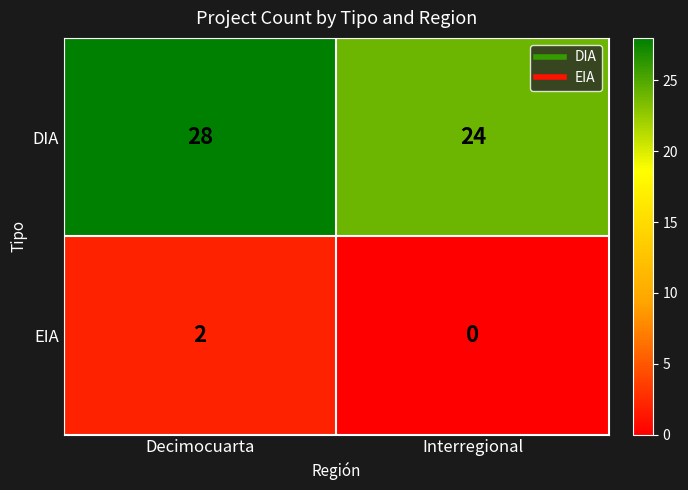

What is the difference between the highest and lowest values at Interregional?

24